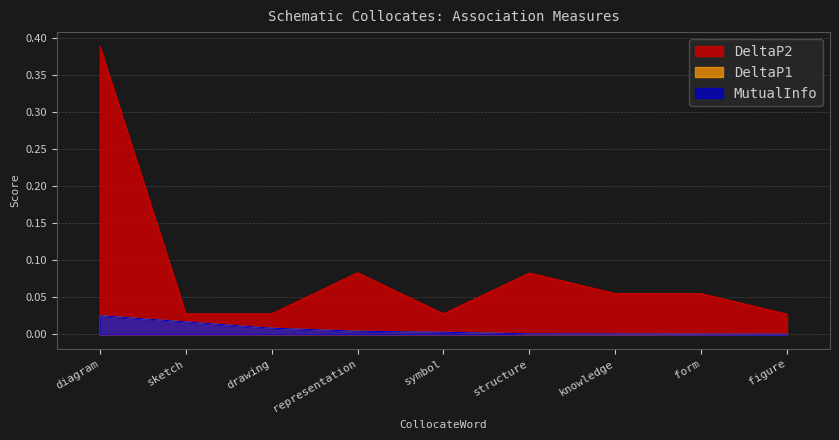

What are all the series names shown in the legend?

DeltaP2, DeltaP1, MutualInfo